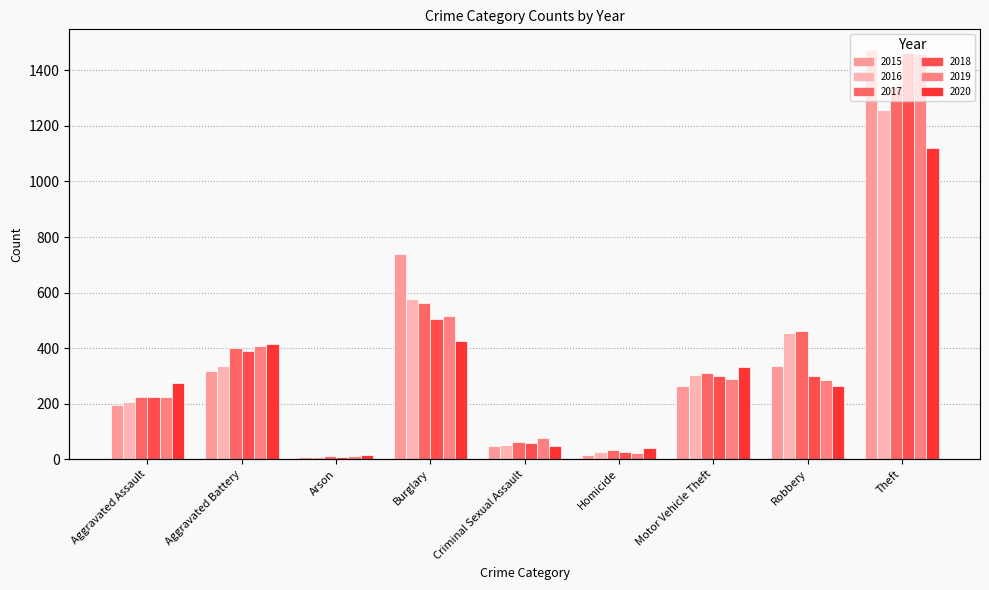

Read the 2017 value at Robbery, to the nearest 10.

460